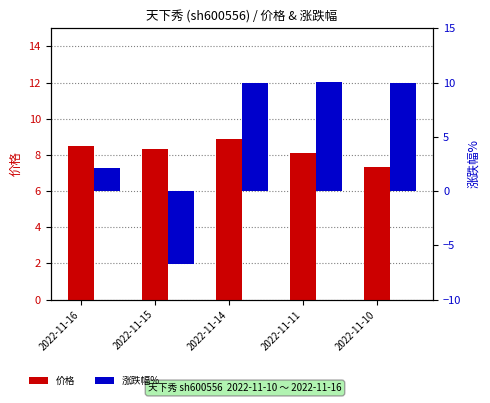

What is the spread (max minus min) of values at 2022-11-14?

1.1